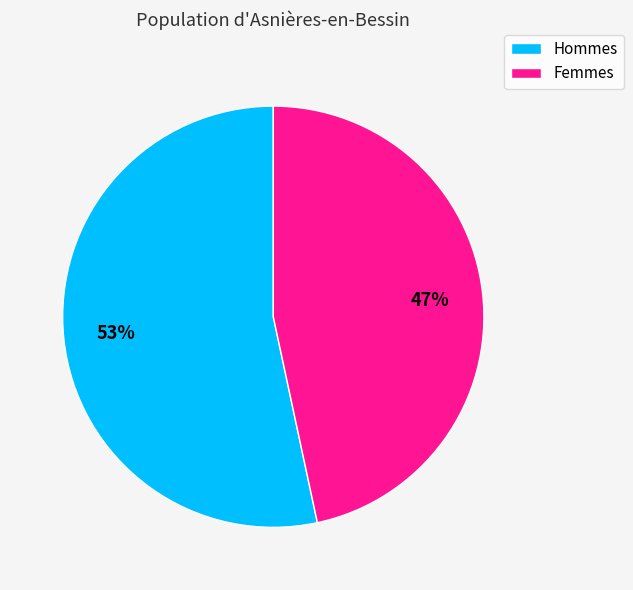

To the nearest percent, what is the average slice percentage?

50%